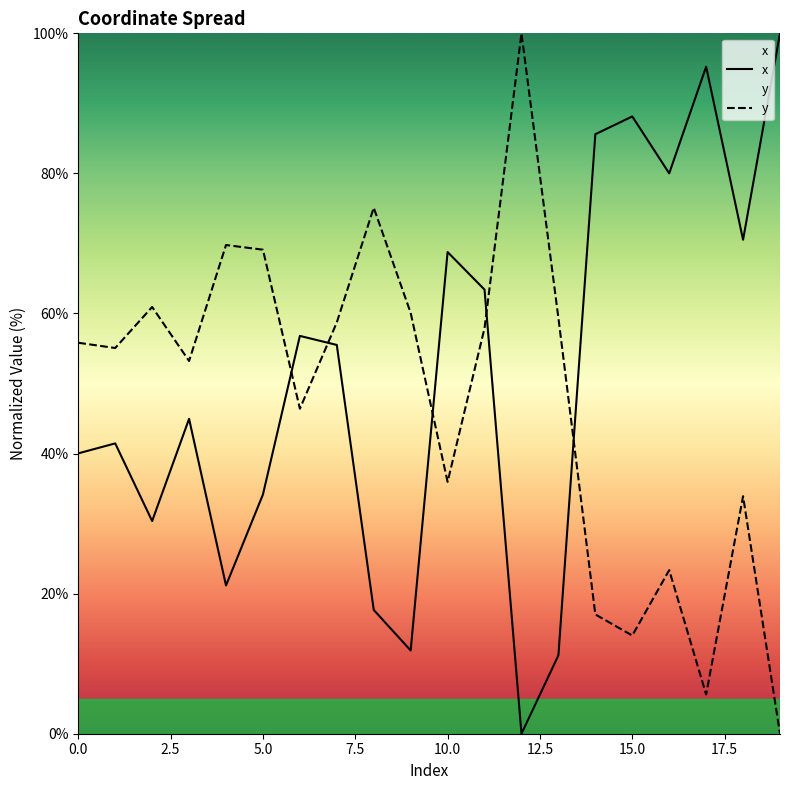

How many lines are shown in the chart?

2